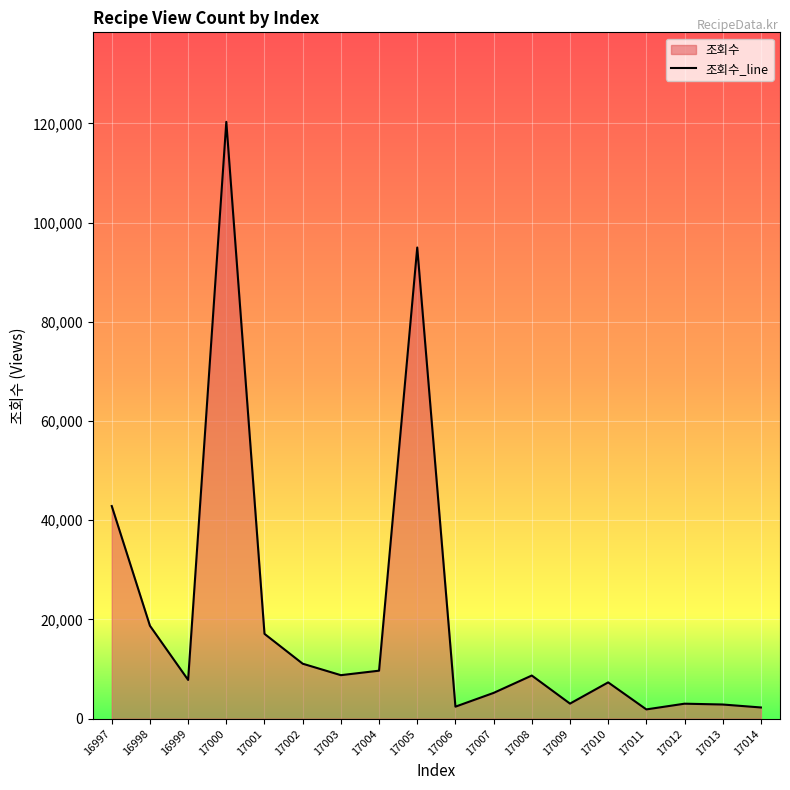

List the labels in order of value, smallest first.

17011, 17014, 17006, 17013, 17012, 17009, 17007, 17010, 16999, 17008, 17003, 17004, 17002, 17001, 16998, 16997, 17005, 17000